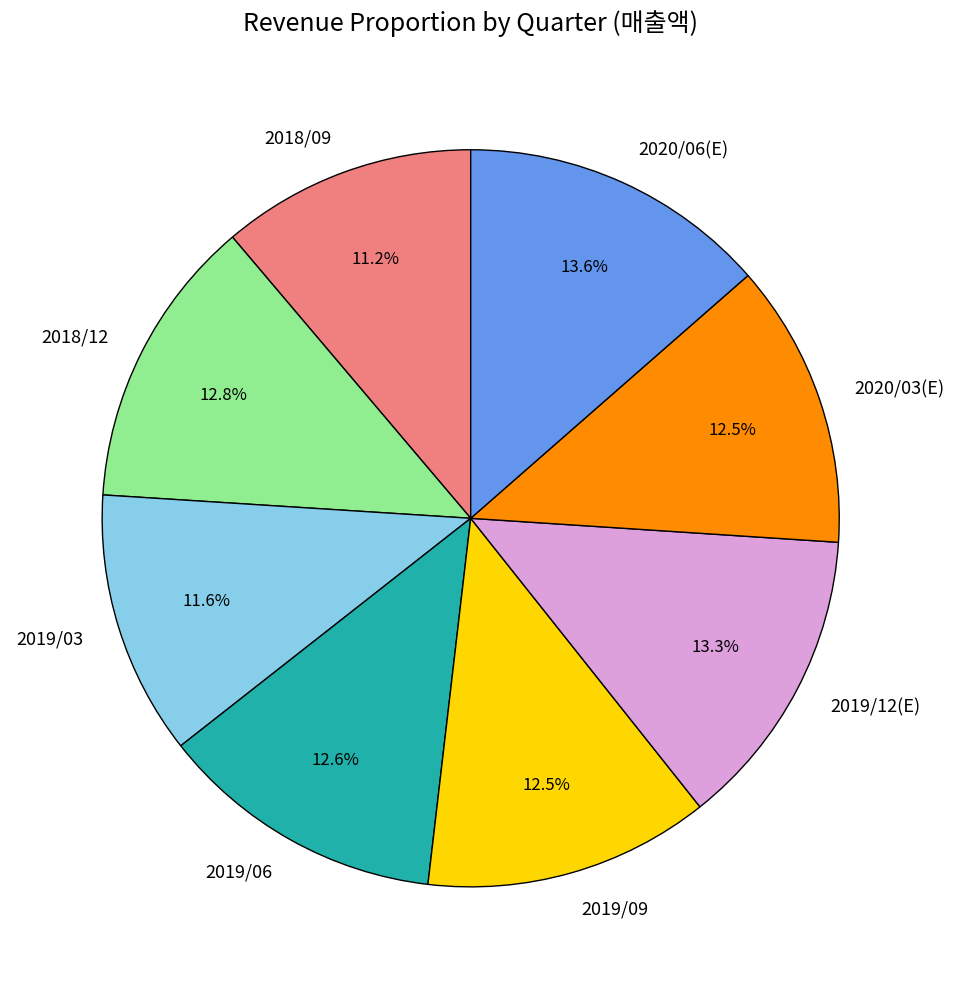

How many slices are in this pie chart?

8